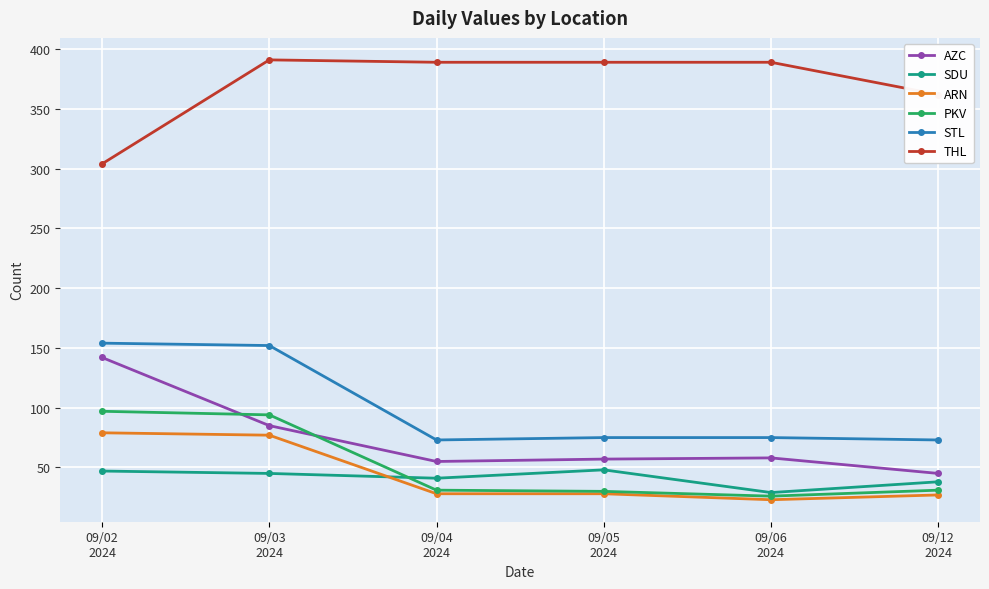

True or false: SDU and ARN intersect in this chart.

True